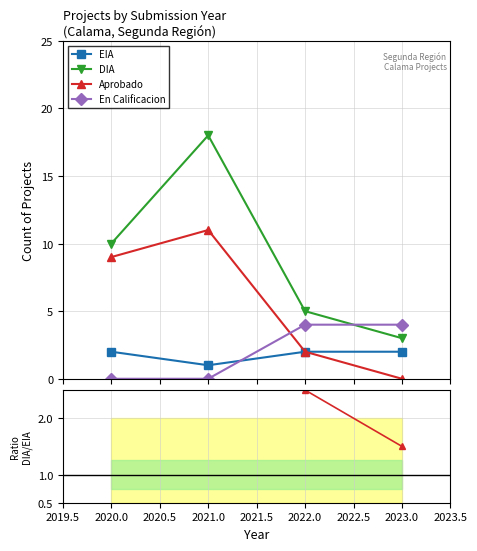

How many values in the Aprobado series are below 9?

2